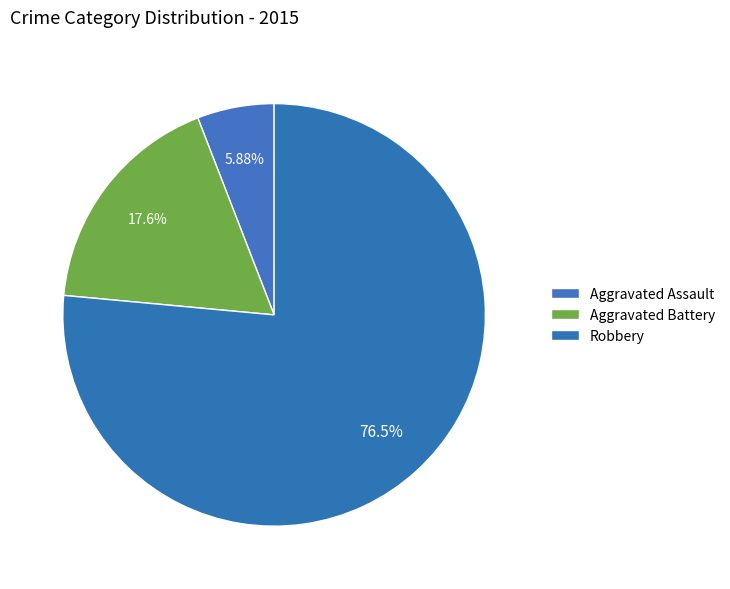

Between Robbery and Aggravated Battery, which is larger?

Robbery